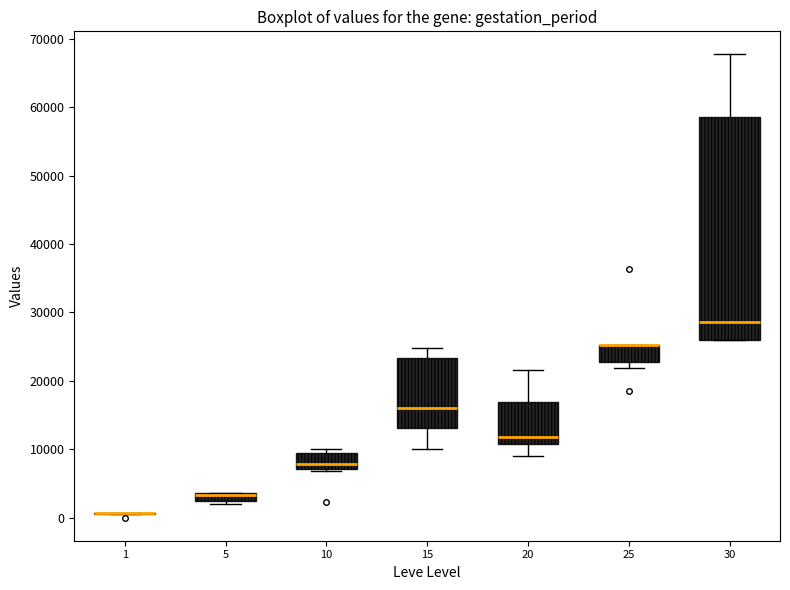

Where does the median line of the box at x = 30 sit on the y-axis? The values are not printed on the chart, so give them approximately, as read against the axis.

29000